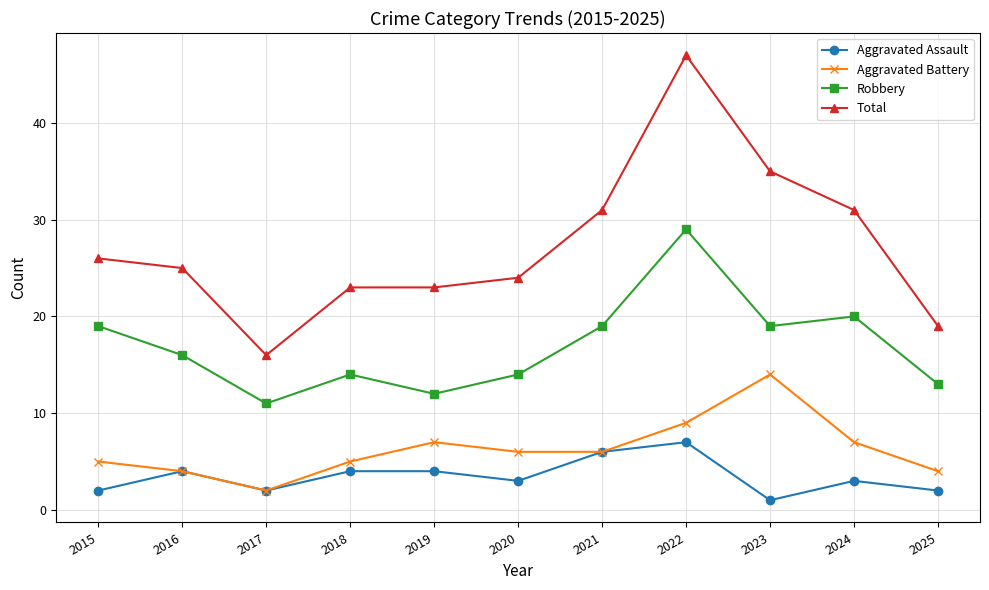

Which series has the largest range (max minus min)?

Total